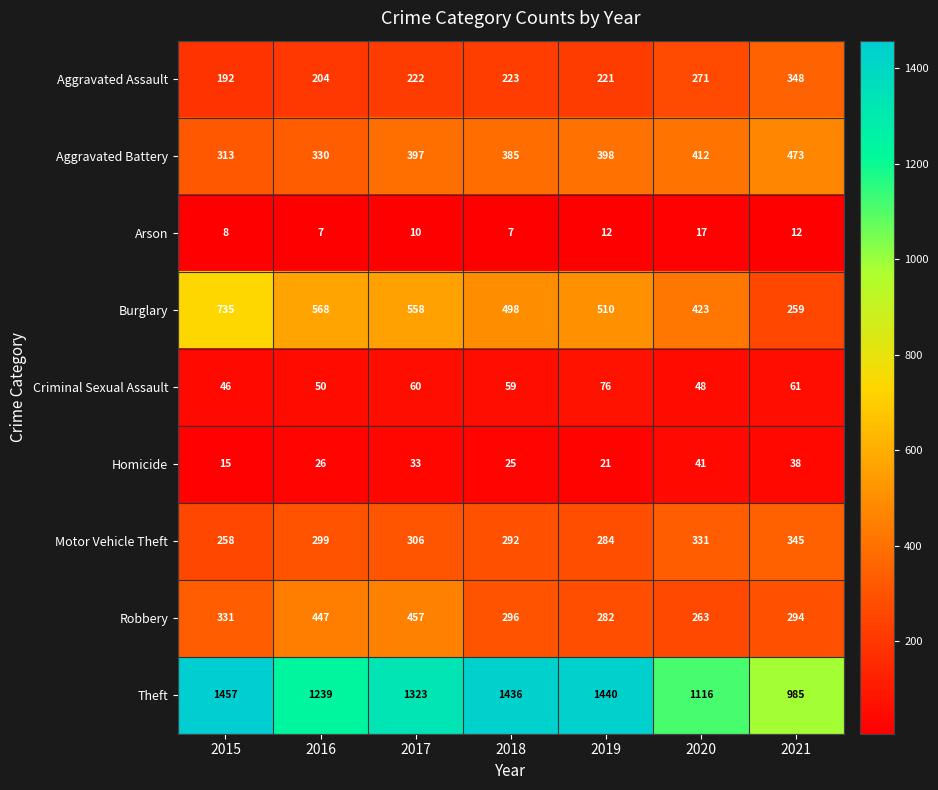

What is the total value across all series at 2020?

2922